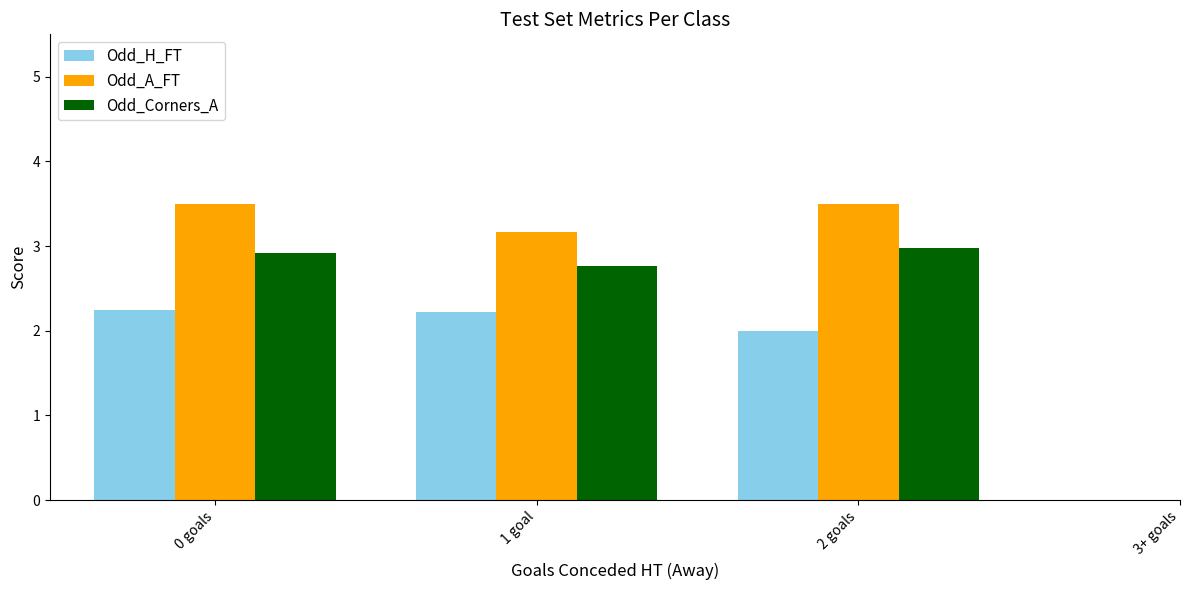

How many data points does each series have?

3